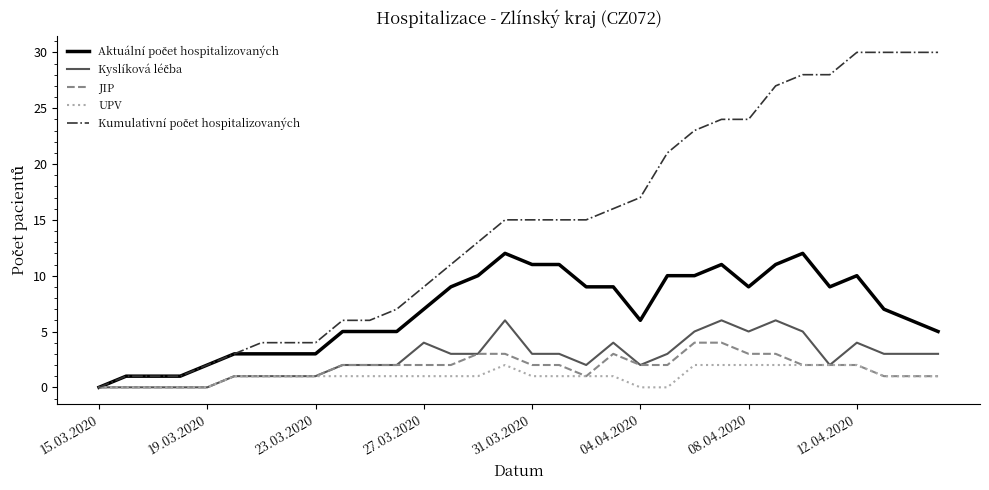

Does the chart have visible grid lines?

No